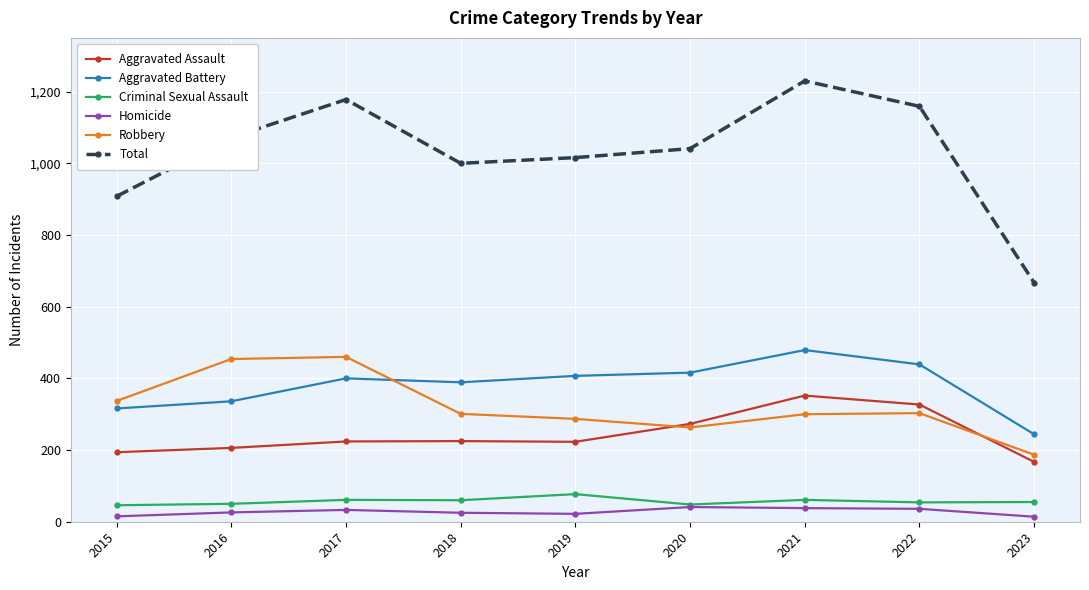

How many distinct data groups are displayed?

6